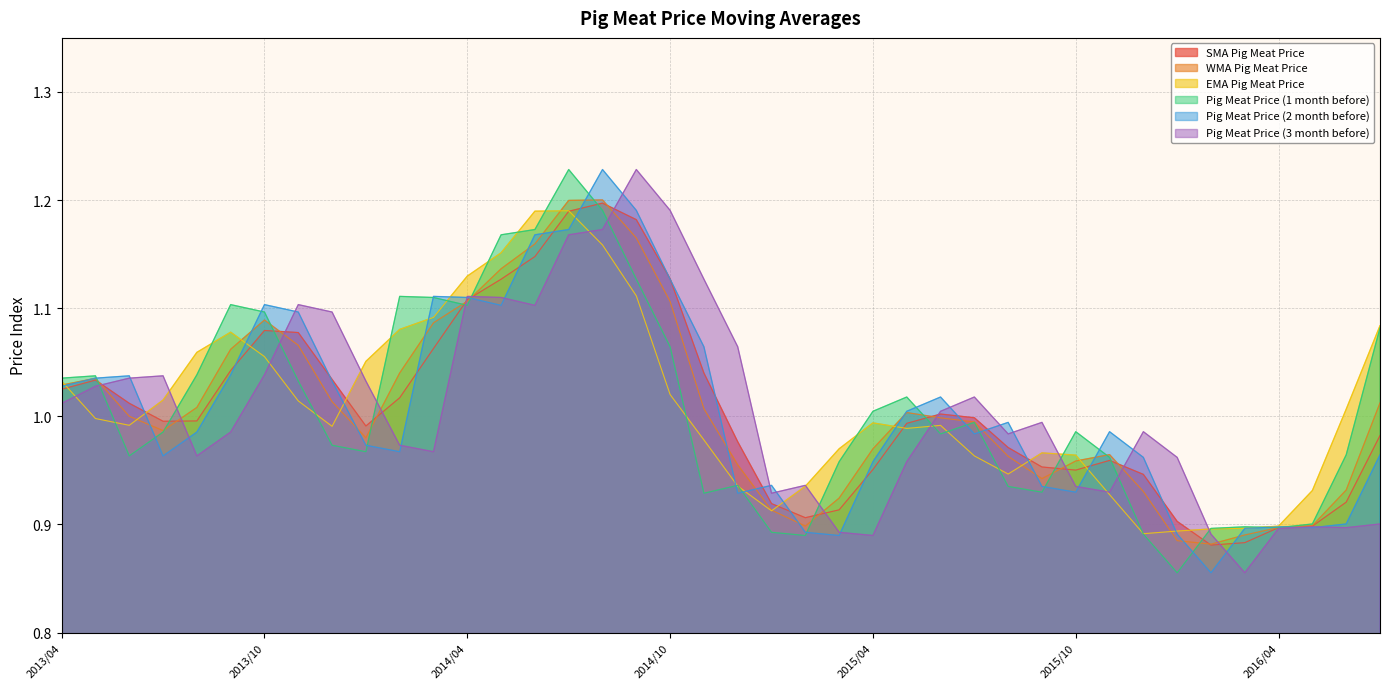

Reading right to left, extract all data points from this chart.

SMA Pig Meat Price: 1.0	0.9	0.9	0.9	0.9	0.9	0.9	0.9	1.0	1.0	1.0	1.0	1.0	1.0	1.0	1.0	0.9	0.9	0.9	1.0	1.0	1.1	1.2	1.2	1.2	1.1	1.1	1.1	1.1	1.0	1.0	1.0	1.1	1.1	1.0	1.0	1.0	1.0	1.0	1.0
WMA Pig Meat Price: 1.0	0.9	0.9	0.9	0.9	0.9	0.9	0.9	1.0	1.0	0.9	1.0	1.0	1.0	1.0	1.0	0.9	0.9	0.9	1.0	1.0	1.1	1.2	1.2	1.2	1.2	1.1	1.1	1.1	1.0	1.0	1.0	1.1	1.1	1.1	1.0	1.0	1.0	1.0	1.0
EMA Pig Meat Price: 1.1	1.0	0.9	0.9	0.9	0.9	0.9	0.9	0.9	1.0	1.0	0.9	1.0	1.0	1.0	1.0	1.0	0.9	0.9	0.9	1.0	1.0	1.1	1.2	1.2	1.2	1.2	1.1	1.1	1.1	1.1	1.0	1.0	1.1	1.1	1.1	1.0	1.0	1.0	1.0
Pig Meat Price (1 month before): 1.1	1.0	0.9	0.9	0.9	0.9	0.9	0.9	1.0	1.0	0.9	0.9	1.0	1.0	1.0	1.0	1.0	0.9	0.9	0.9	0.9	1.1	1.1	1.2	1.2	1.2	1.2	1.1	1.1	1.1	1.0	1.0	1.0	1.1	1.1	1.0	1.0	1.0	1.0	1.0
Pig Meat Price (2 month before): 1.0	0.9	0.9	0.9	0.9	0.9	0.9	1.0	1.0	0.9	0.9	1.0	1.0	1.0	1.0	1.0	0.9	0.9	0.9	0.9	1.1	1.1	1.2	1.2	1.2	1.2	1.1	1.1	1.1	1.0	1.0	1.0	1.1	1.1	1.0	1.0	1.0	1.0	1.0	1.0
Pig Meat Price (3 month before): 0.9	0.9	0.9	0.9	0.9	0.9	1.0	1.0	0.9	0.9	1.0	1.0	1.0	1.0	1.0	0.9	0.9	0.9	0.9	1.1	1.1	1.2	1.2	1.2	1.2	1.1	1.1	1.1	1.0	1.0	1.0	1.1	1.1	1.0	1.0	1.0	1.0	1.0	1.0	1.0